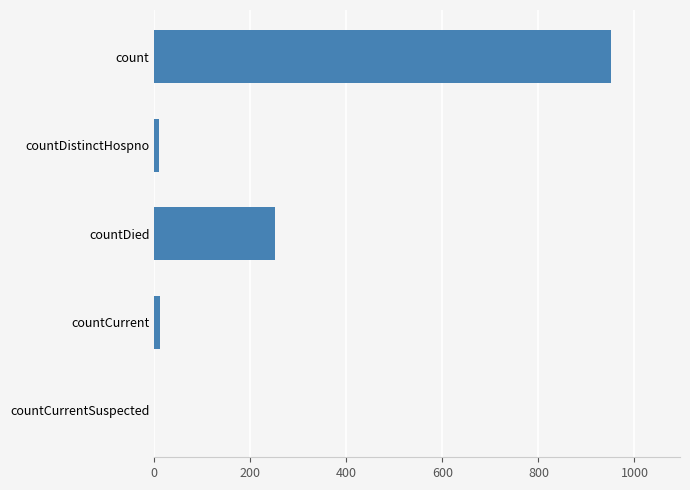

What is the greatest value displayed?

952